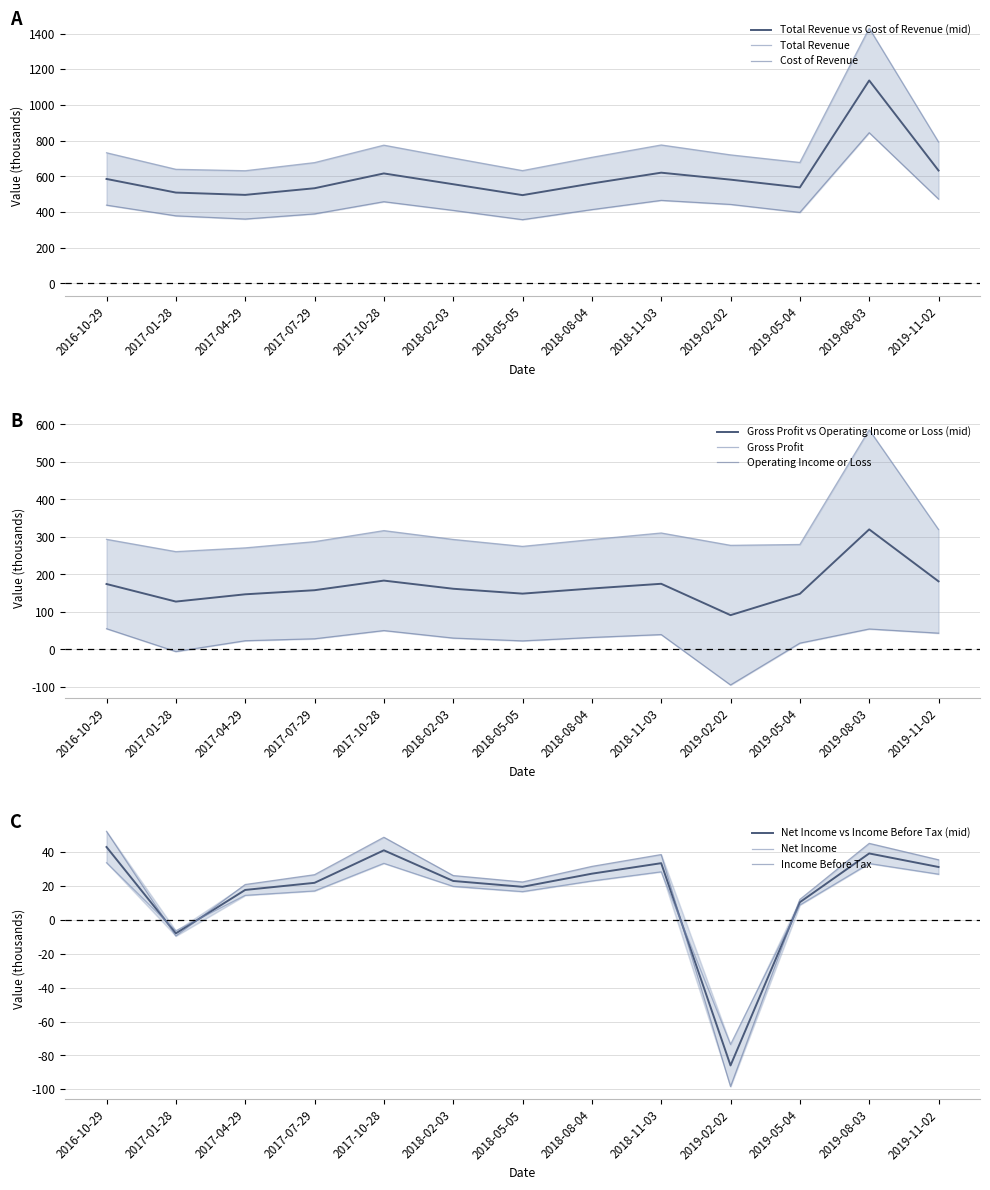

Between 2017-01-28 and 2018-08-04, which series saw the biggest shift?

Total Revenue